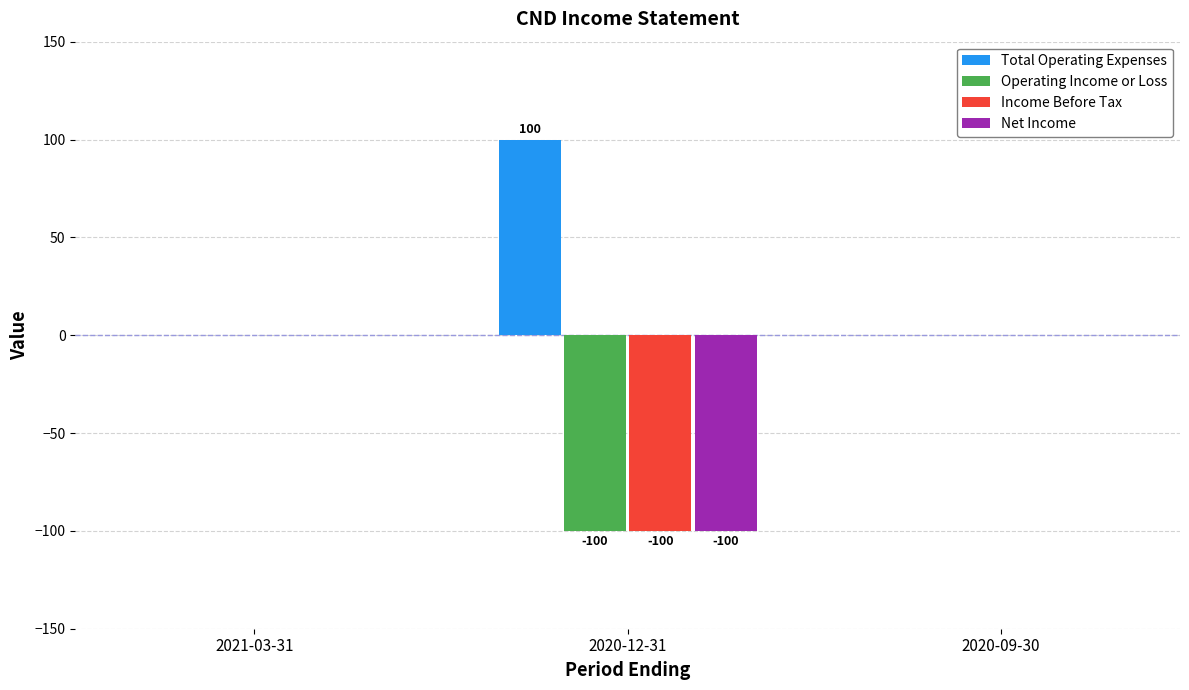

Reading left to right, extract all data points from this chart.

Total Operating Expenses: 0	100	0
Operating Income or Loss: 0	-100	0
Income Before Tax: 0	-100	0
Net Income: 0	-100	0